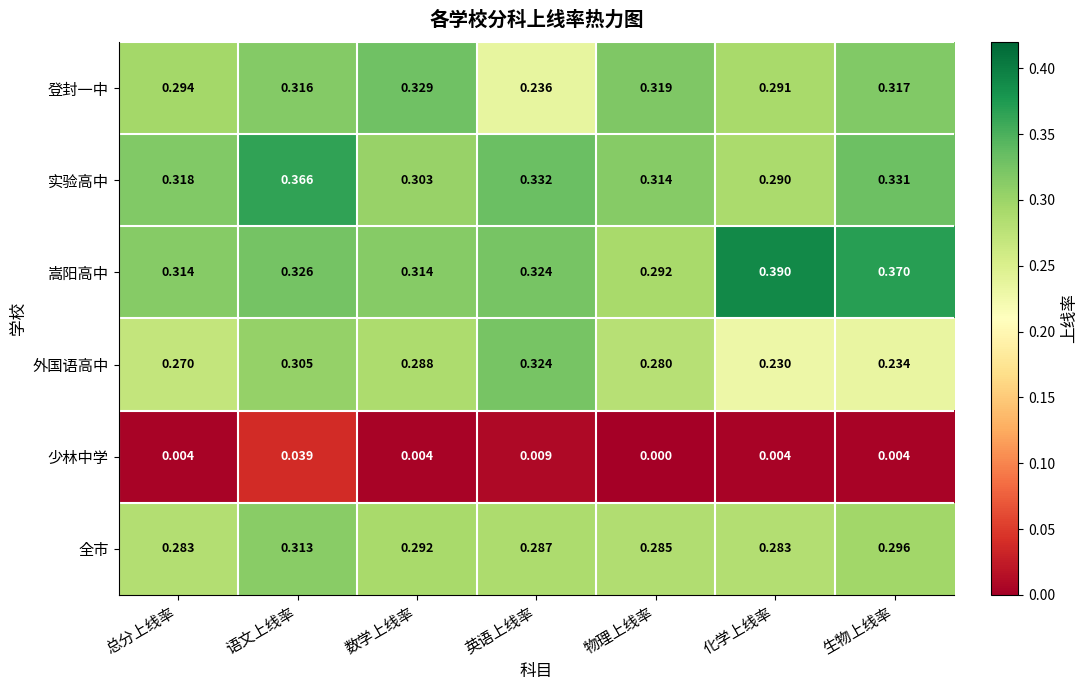

List the labels in order of 登封一中 value, smallest first.

英语上线率, 化学上线率, 总分上线率, 语文上线率, 生物上线率, 物理上线率, 数学上线率